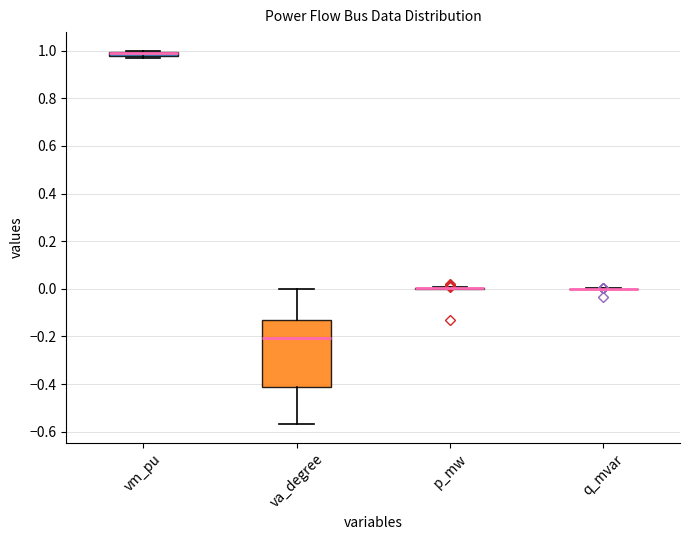

Which box is the tallest, from its lower edge to its upper edge?

va_degree